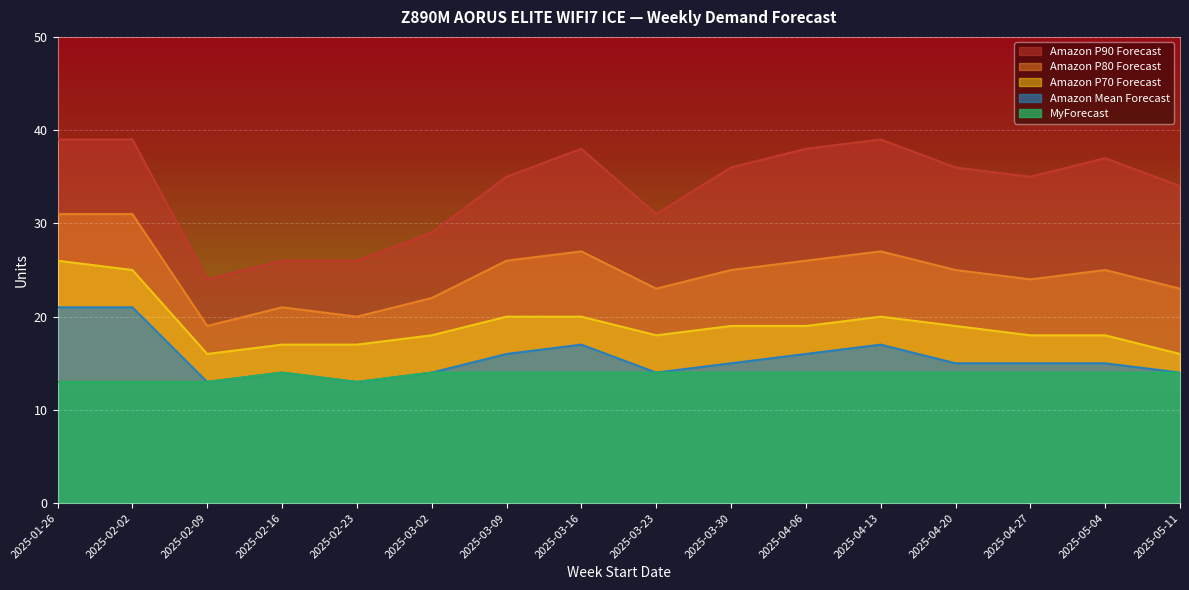

Where does the Amazon P70 Forecast series first go above 19?

2025-01-26